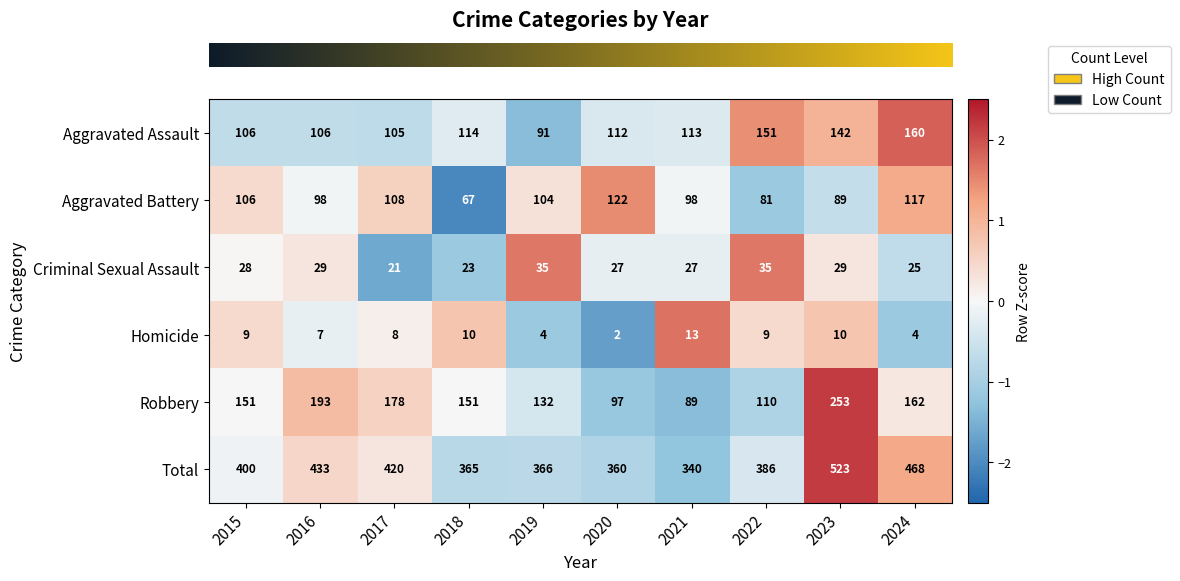

The value of Homicide at 2018 is 6. True or false?

False